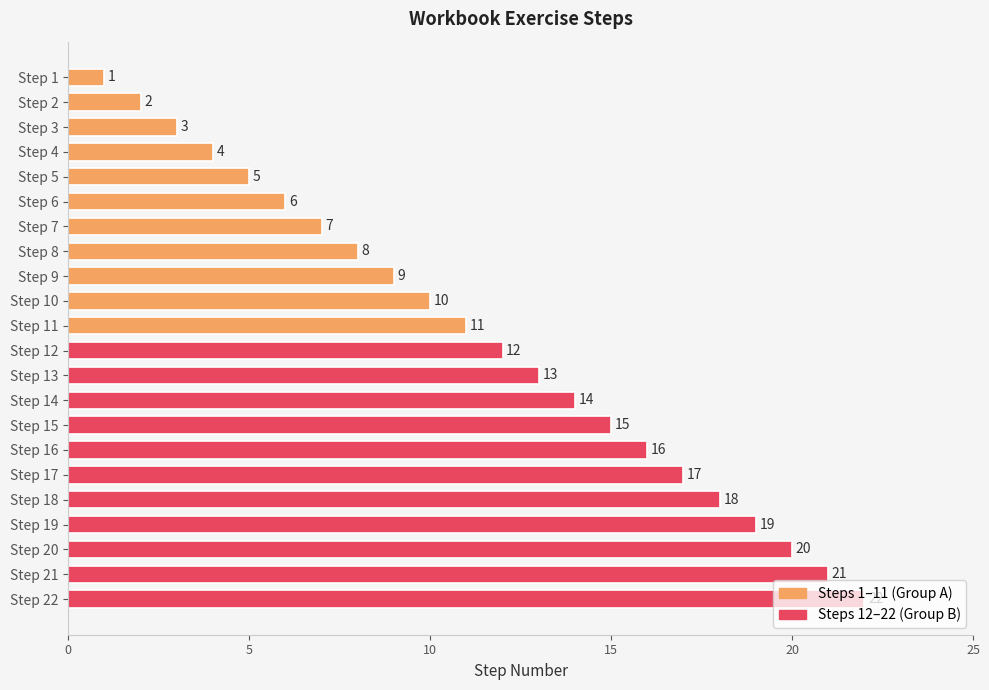

At which label is the value closest to 11?

Step 11